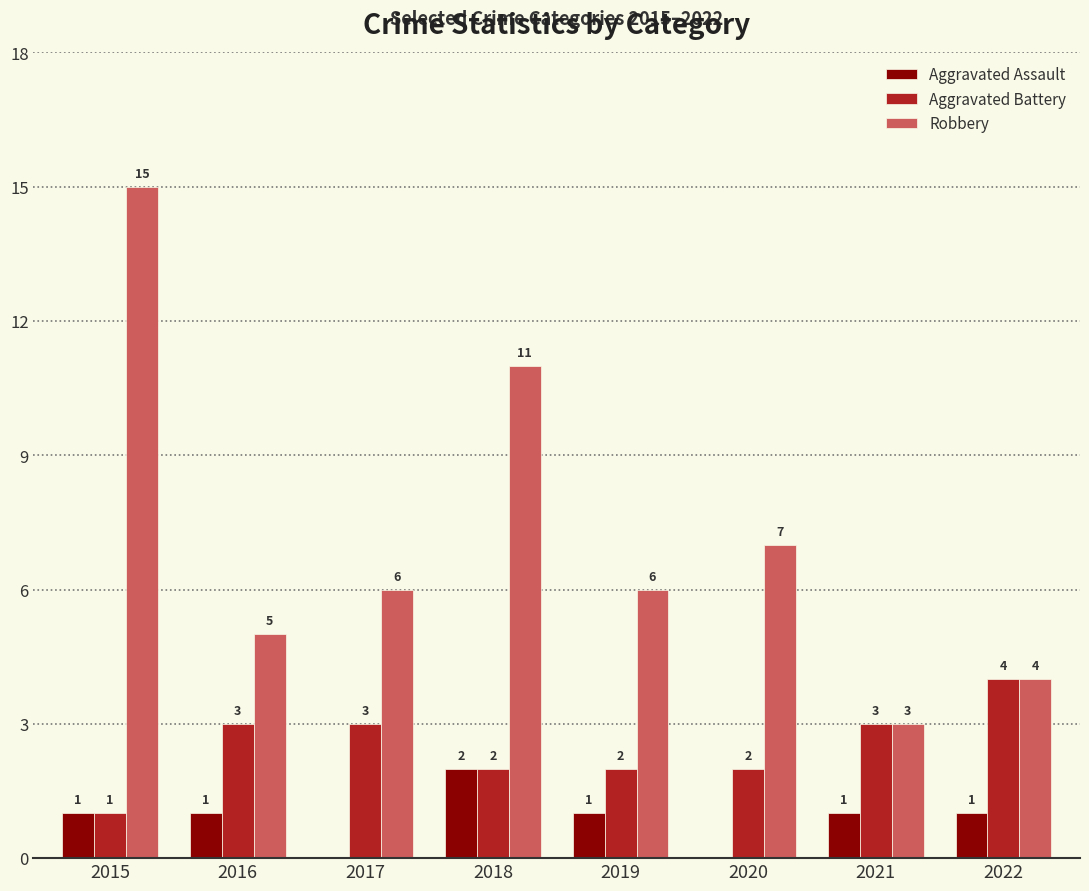

At which category is the sum across all series the highest?

2015